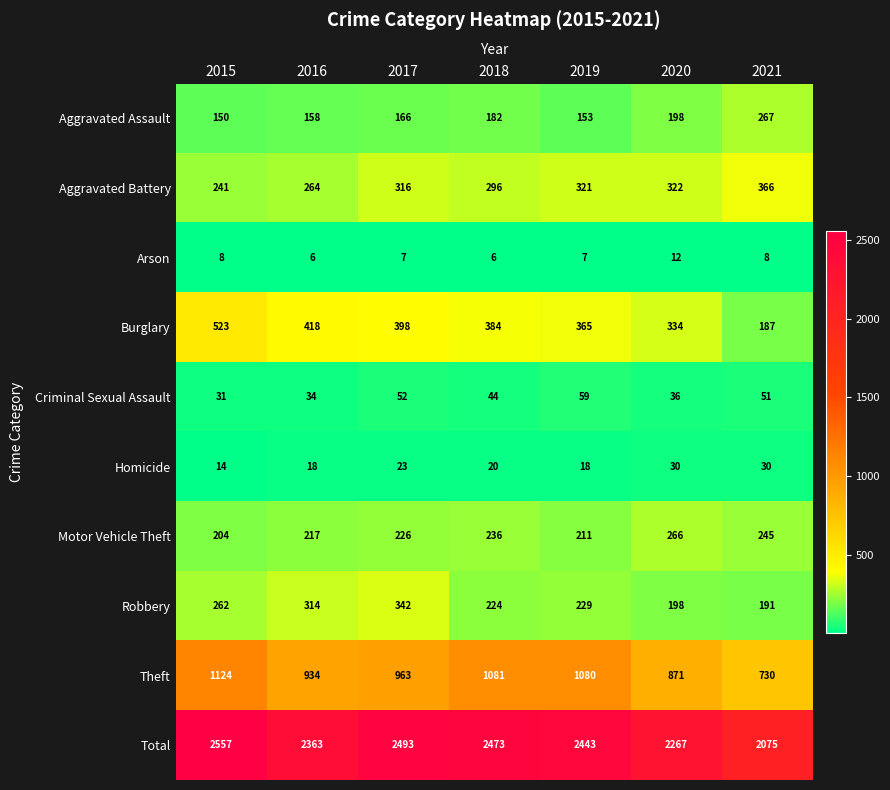

What is the maximum value shown in the chart?

2557